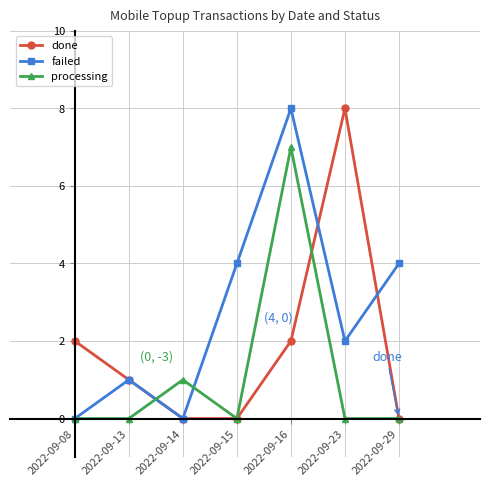

Reading left to right, what are all the values shown in this chart?

done: 2022-09-08=2	2022-09-13=1	2022-09-14=0	2022-09-15=0	2022-09-16=2	2022-09-23=8	2022-09-29=0
failed: 2022-09-08=0	2022-09-13=1	2022-09-14=0	2022-09-15=4	2022-09-16=8	2022-09-23=2	2022-09-29=4
processing: 2022-09-08=0	2022-09-13=0	2022-09-14=1	2022-09-15=0	2022-09-16=7	2022-09-23=0	2022-09-29=0